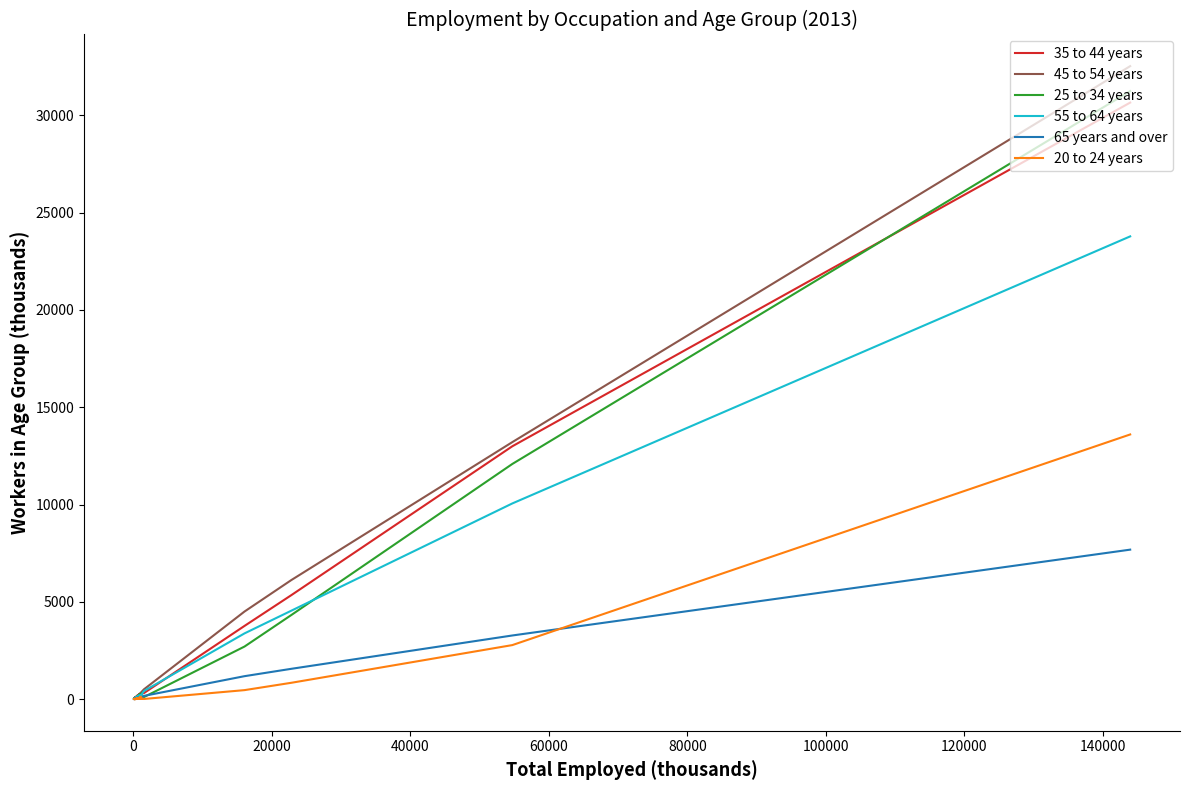

How many interior local valleys does the 55 to 64 years series have?

5